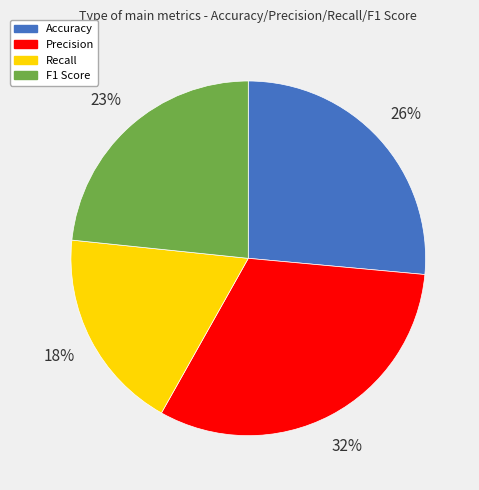

How many slices are in this pie chart?

4